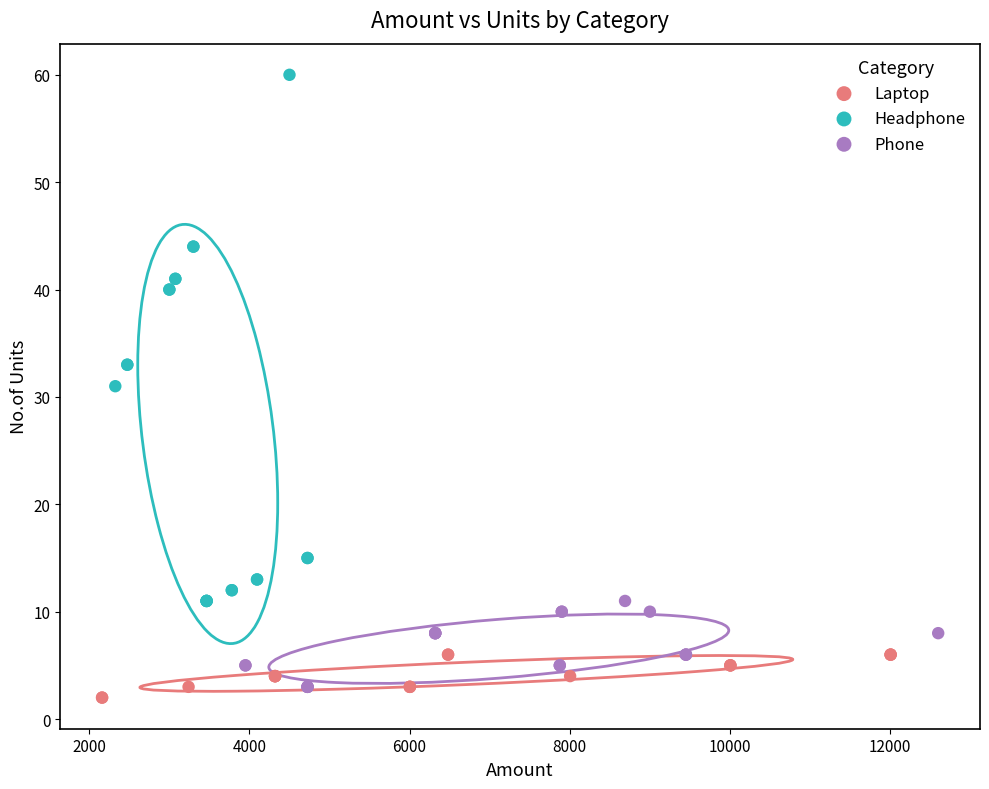

Which series reaches the minimum Y coordinate?

Laptop